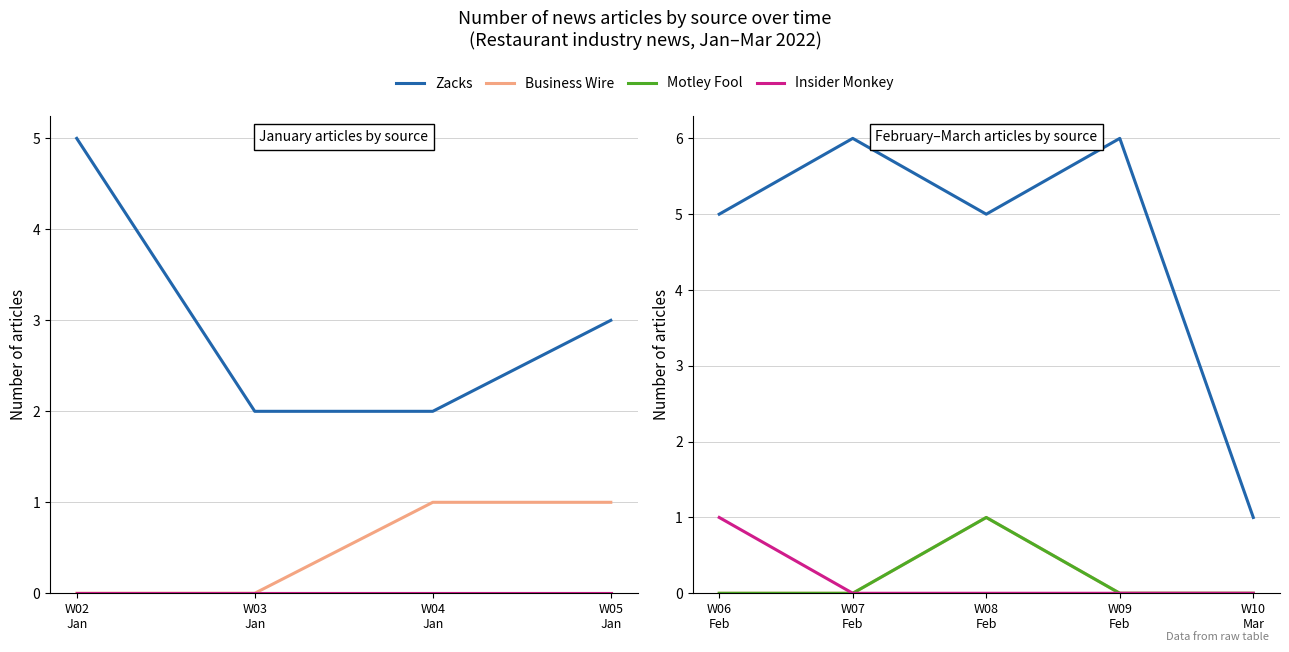

True or false: Zacks and Insider Monkey intersect in this chart.

False